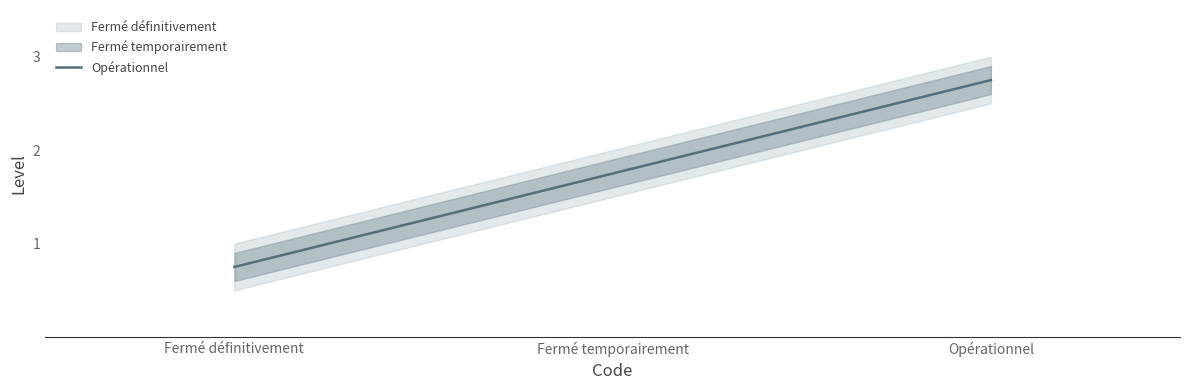

What value does the data have at Fermé définitivement?

0.8